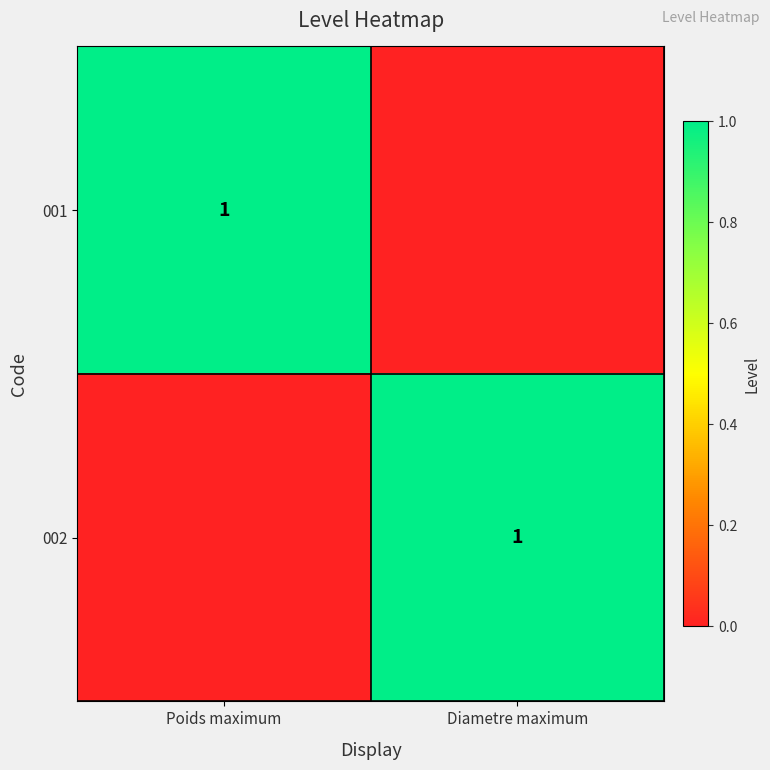

The value of 002 at Diametre maximum is 2. True or false?

False